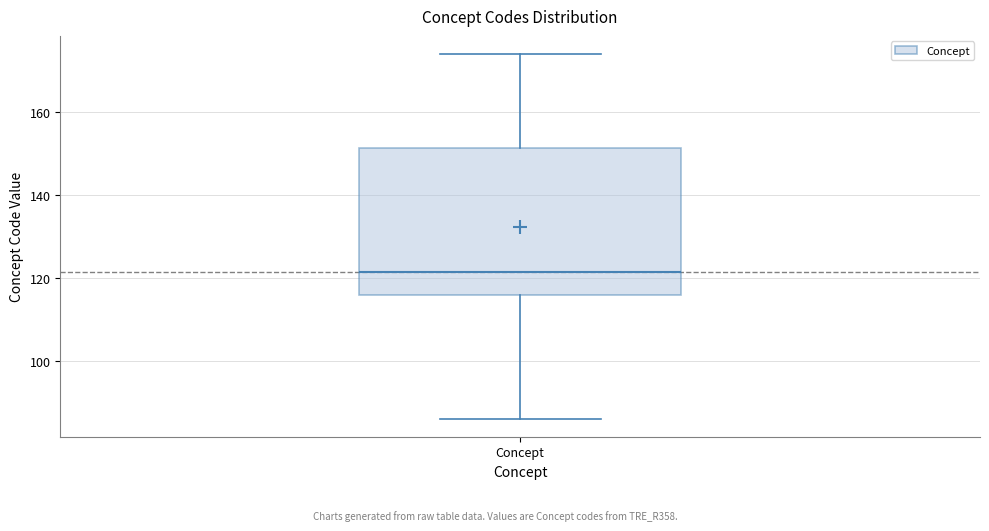

Where is the lower edge of the box for Concept on the y-axis? The values are not printed on the chart, so give them approximately, as read against the axis.

116